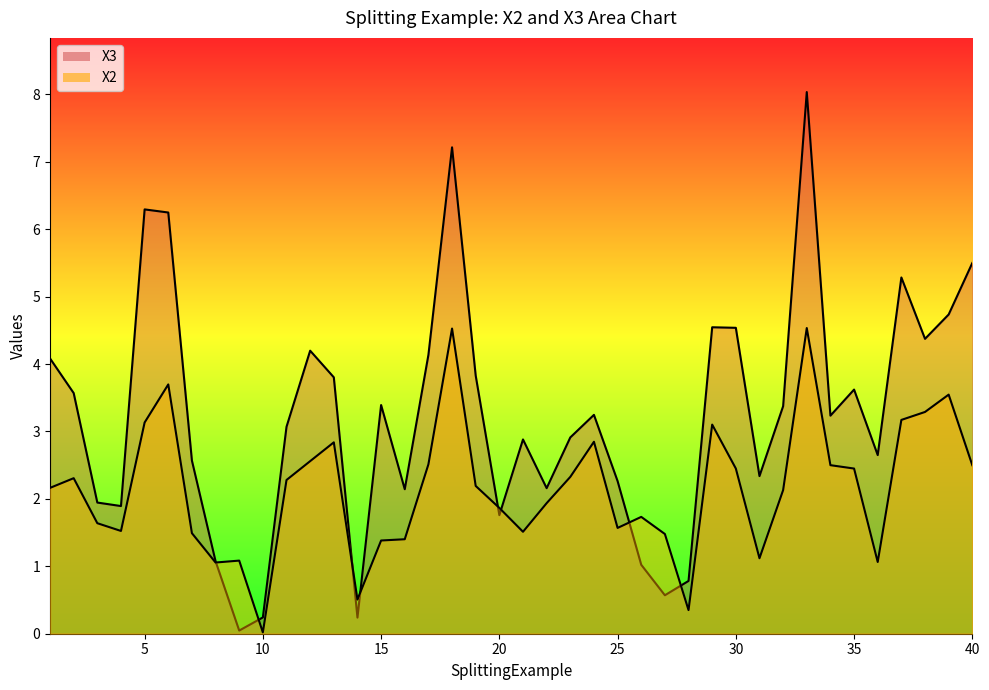

What is the difference between the maximum and minimum values in the X3 line series?

8.0